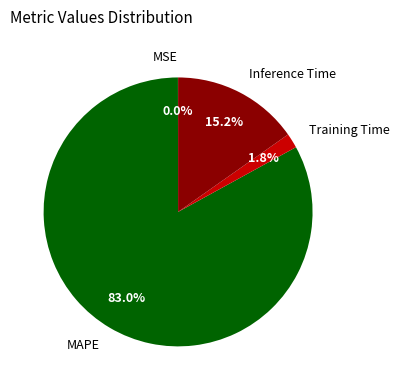

To the nearest percent, what percentage of the pie is MAPE?

83%